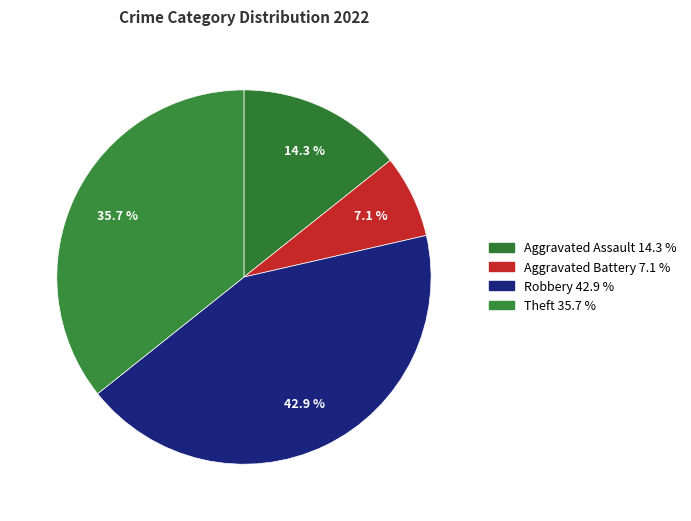

How many slices are in this pie chart?

4